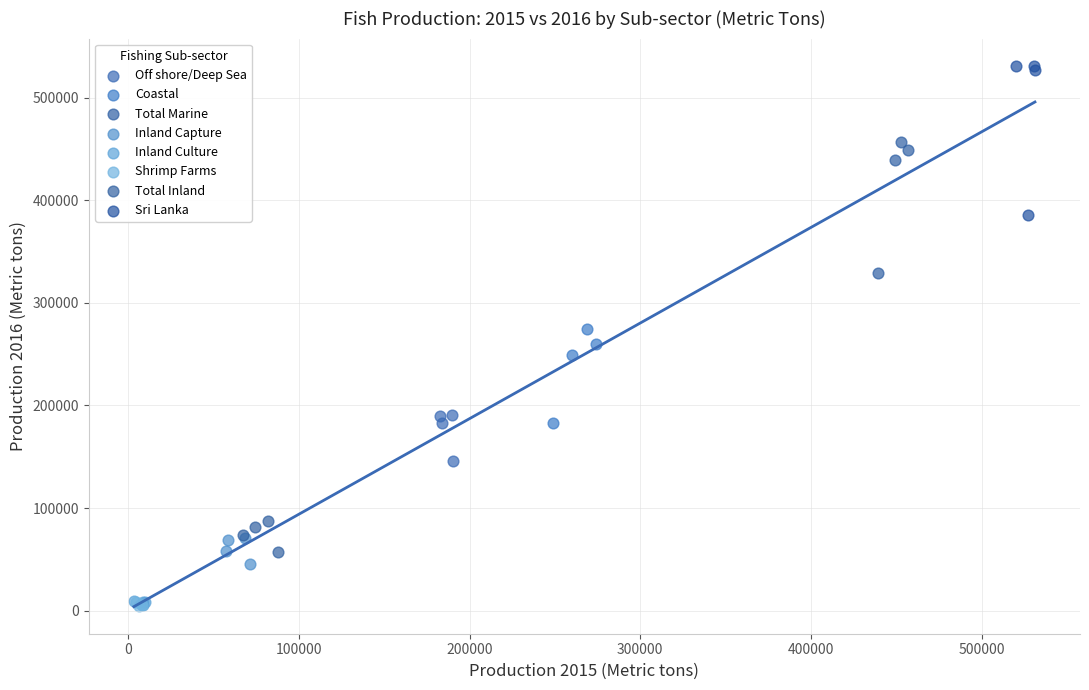

Which series reaches the maximum Y coordinate?

Sri Lanka